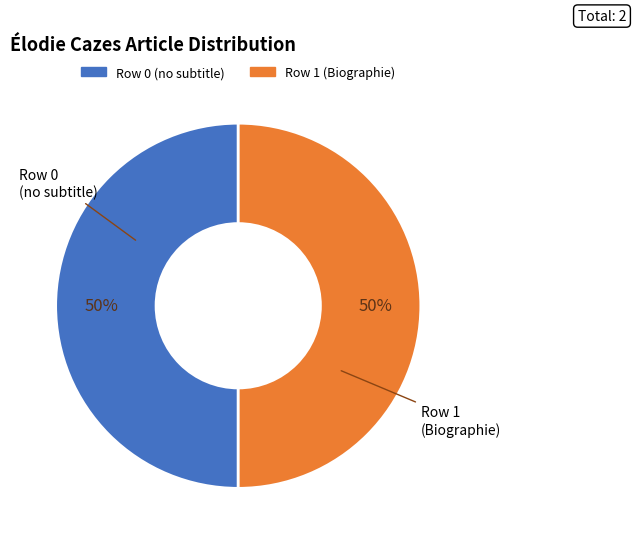

To the nearest percent, what is the difference between the largest and smallest slice percentages?

0%